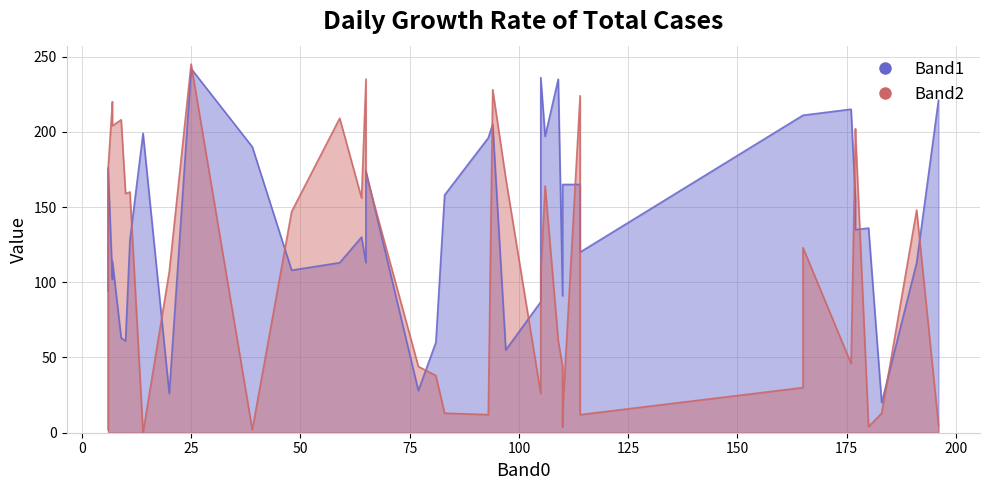

Which series has the largest range (max minus min)?

Band2